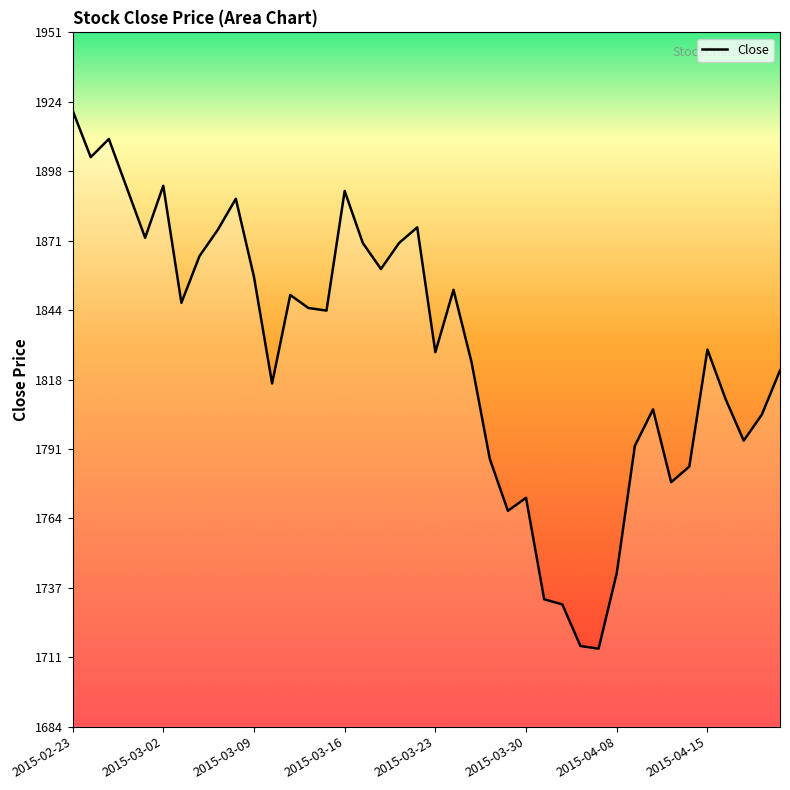

What is the greatest value displayed?

1921